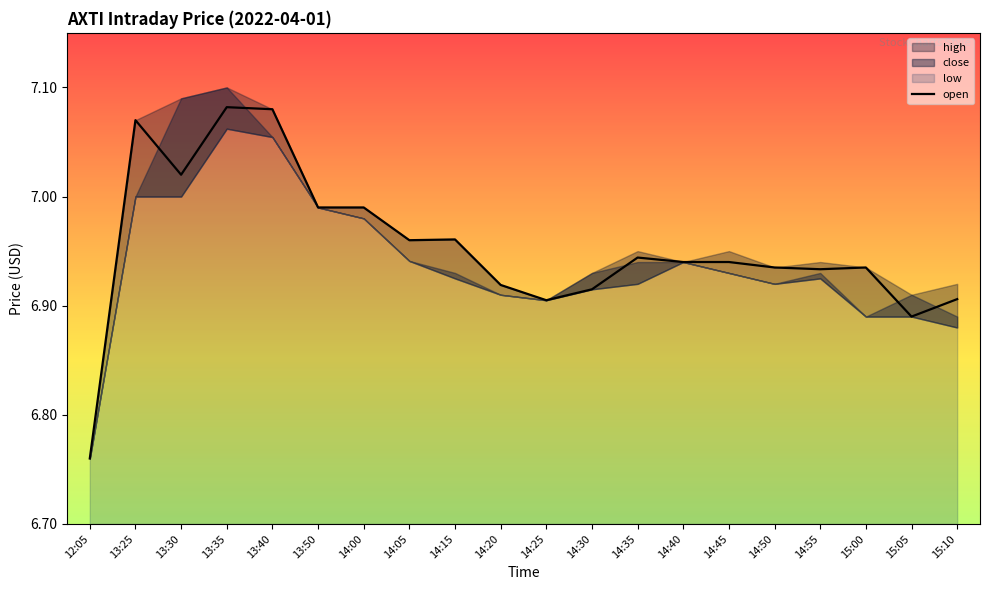

How many points are lower than both their immediate neighbors (excluding endpoints)?

5